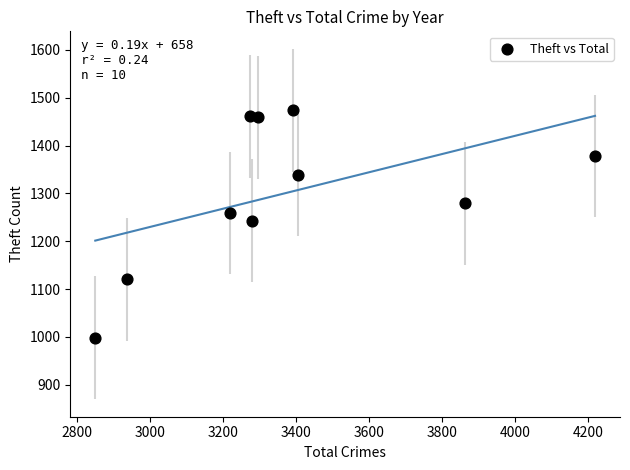

What is the range of X values (max minus min)?

1369